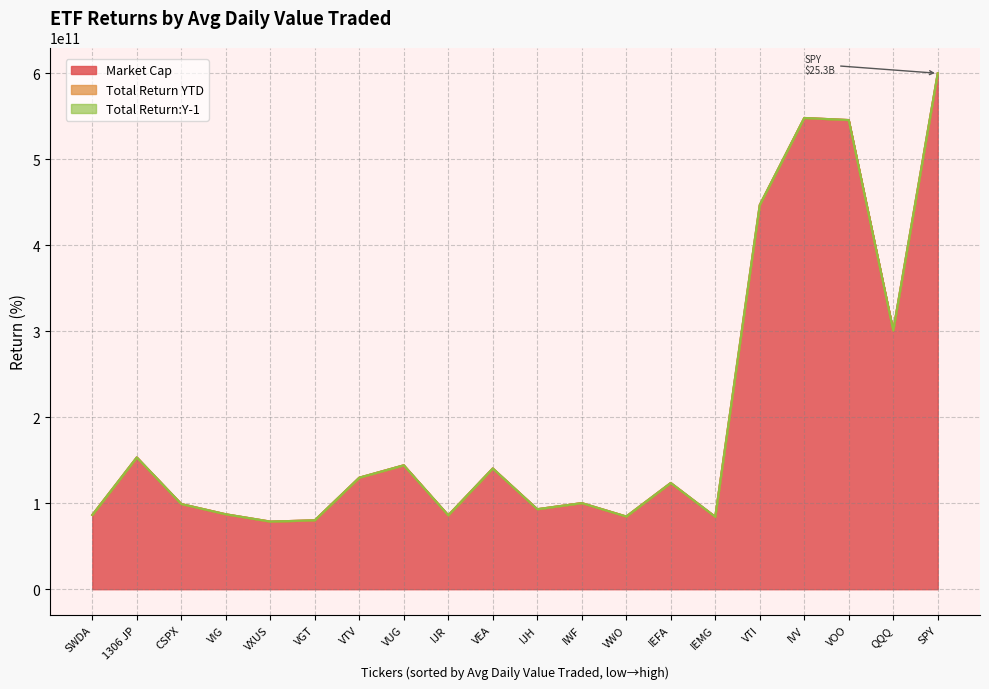

Which series has the largest total across all categories?

Market Cap